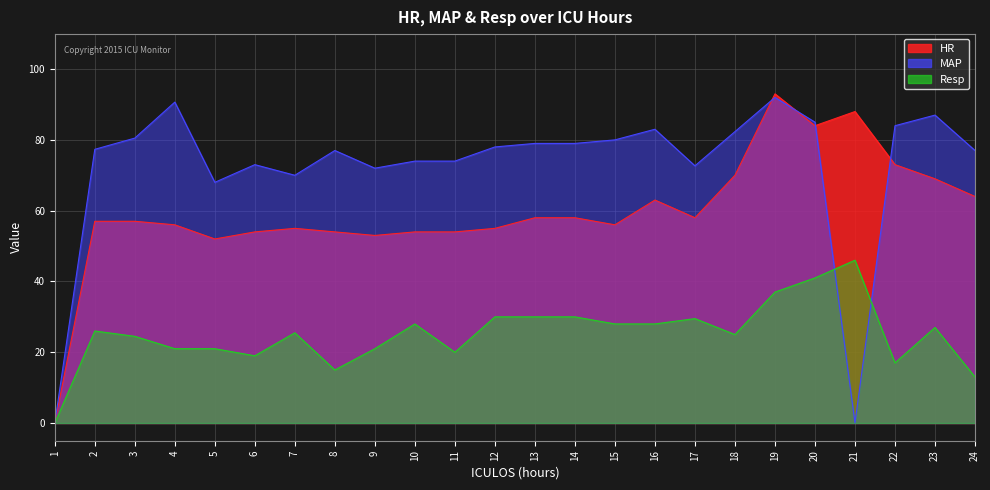

Where is the first local minimum for HR?

5